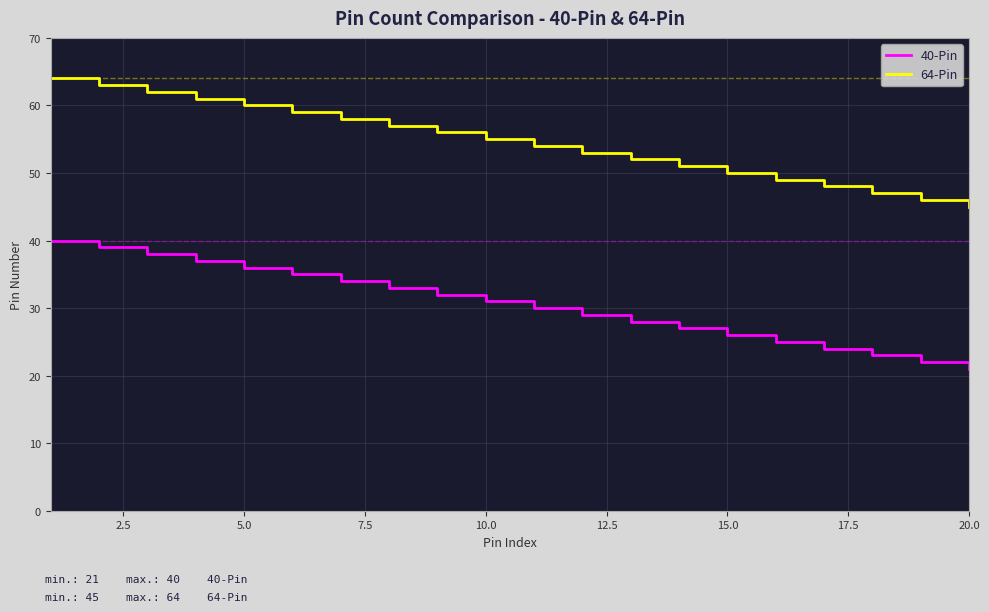

Reading right to left, list all the values displayed in this chart.

40-Pin: 21	22	23	24	25	26	27	28	29	30	31	32	33	34	35	36	37	38	39	40
64-Pin: 45	46	47	48	49	50	51	52	53	54	55	56	57	58	59	60	61	62	63	64